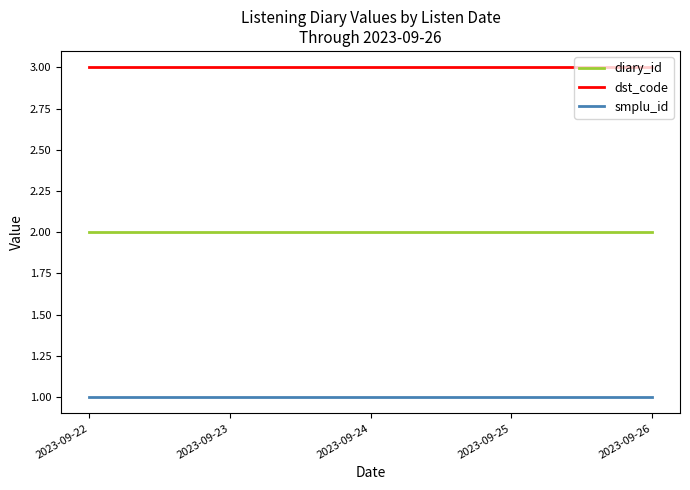

Rank the series at 2023-09-26 from highest to lowest value.

dst_code, diary_id, smplu_id